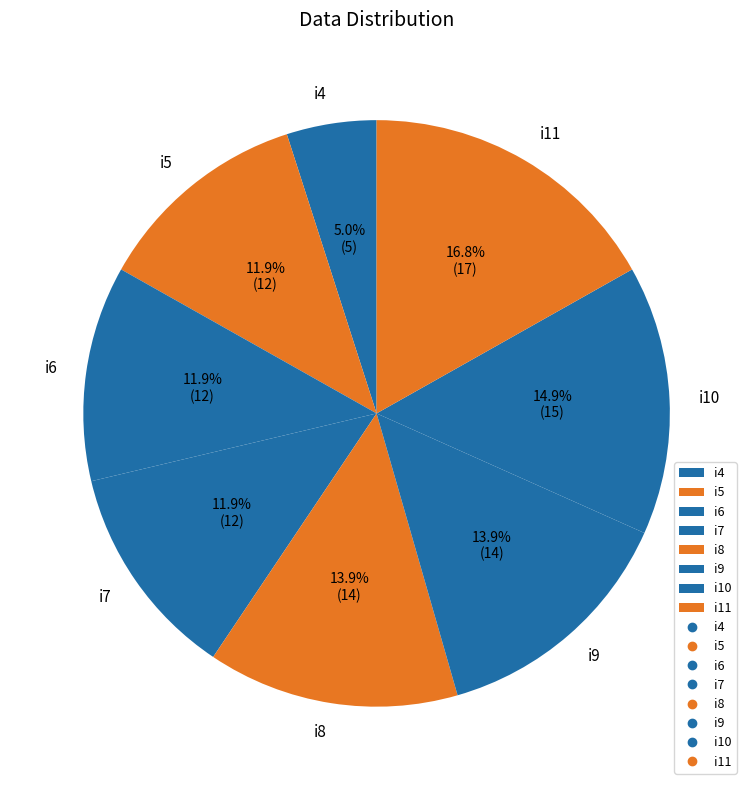

What percentage is NOT represented by i4?

95.0%